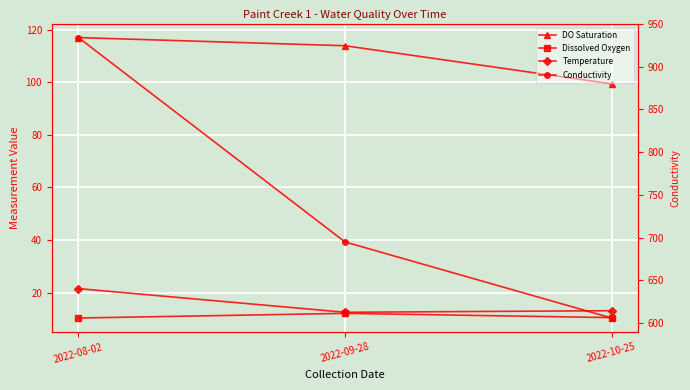

What is the average value of the Temperature series?

15.7